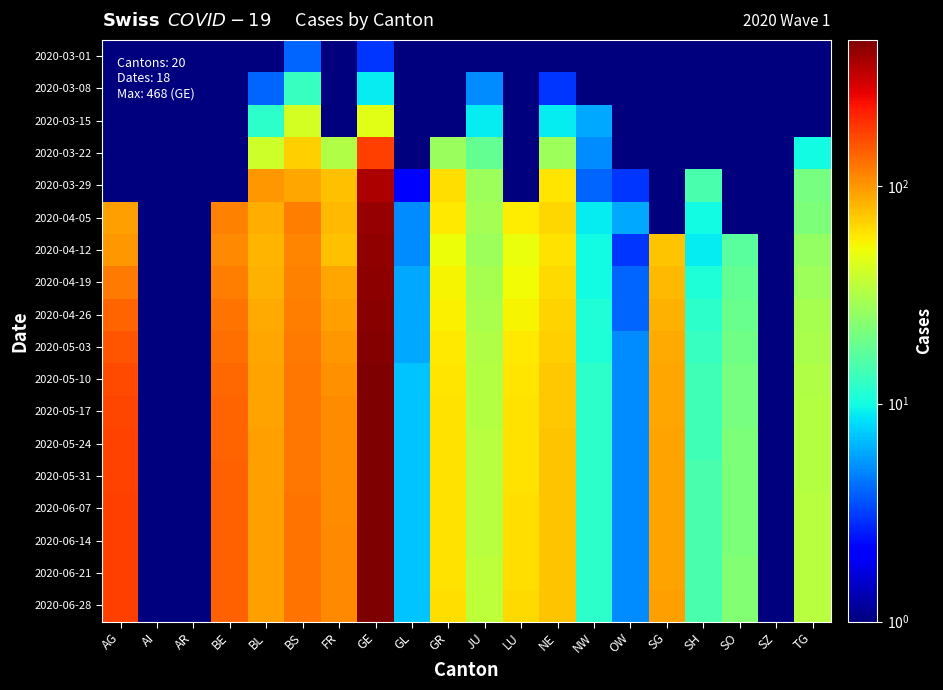

Which series changed the most between BE and NE?

2020-06-21